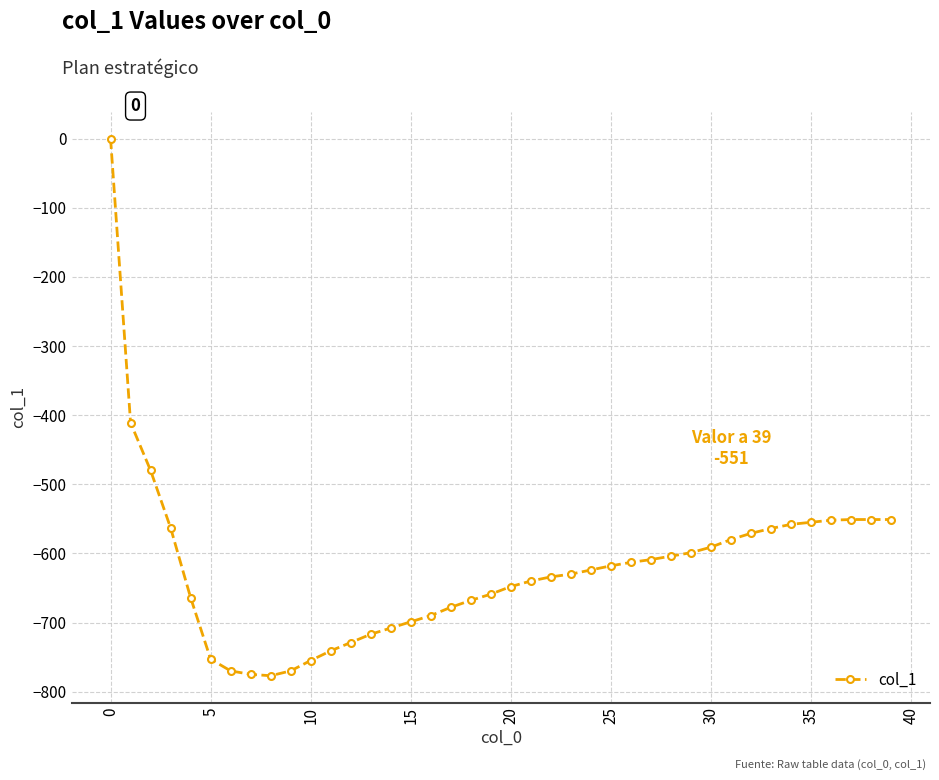

What is the difference between the maximum and second lowest values?

775